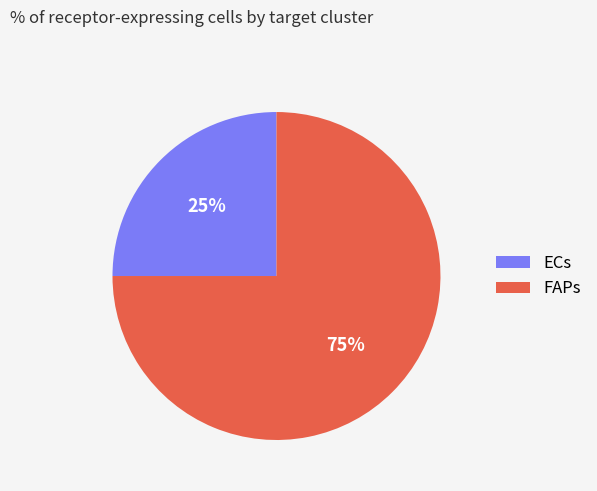

To the nearest percent, what is the combined percentage of FAPs and ECs?

100%